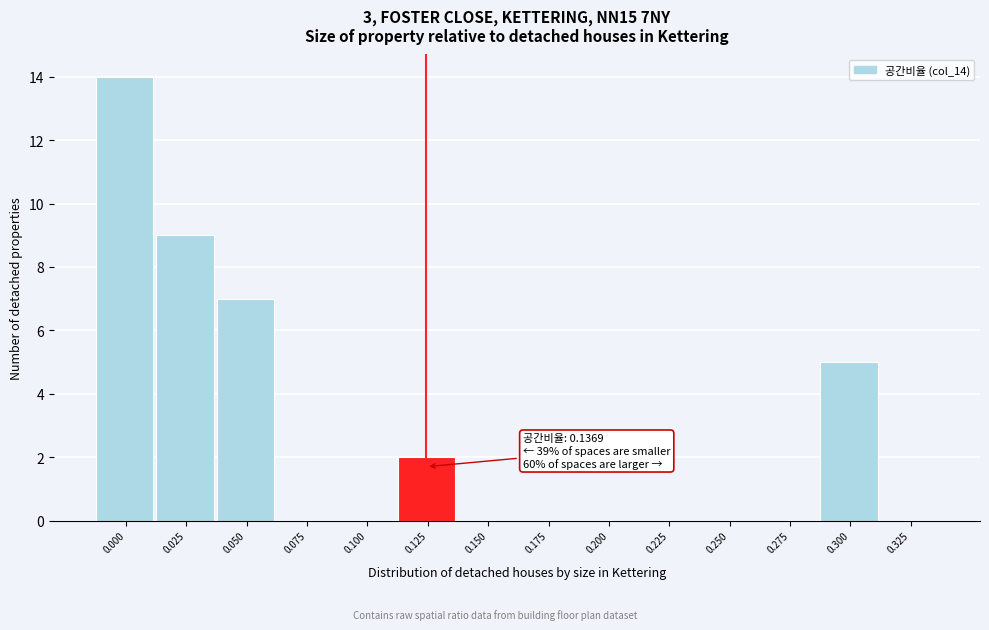

Reading right to left, what are all the values shown in this chart?

0.325=0	0.300=5	0.275=0	0.250=0	0.225=0	0.200=0	0.175=0	0.150=0	0.125=2	0.100=0	0.075=0	0.050=7	0.025=9	0.000=14